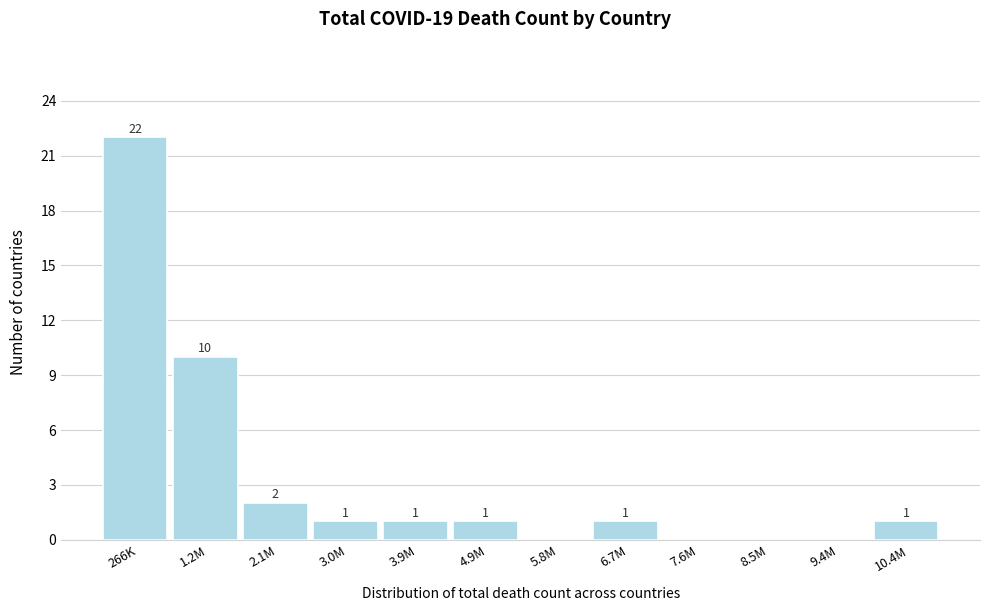

Reading left to right, what are all the values shown in this chart?

266K=22	1.2M=10	2.1M=2	3.0M=1	3.9M=1	4.9M=1	5.8M=0	6.7M=1	7.6M=0	8.5M=0	9.4M=0	10.4M=1